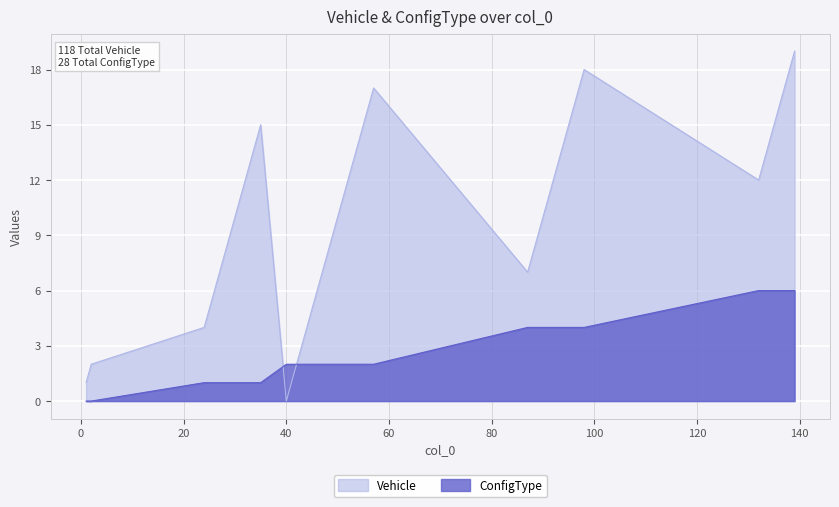

How many interior local peaks does the Vehicle series have?

3